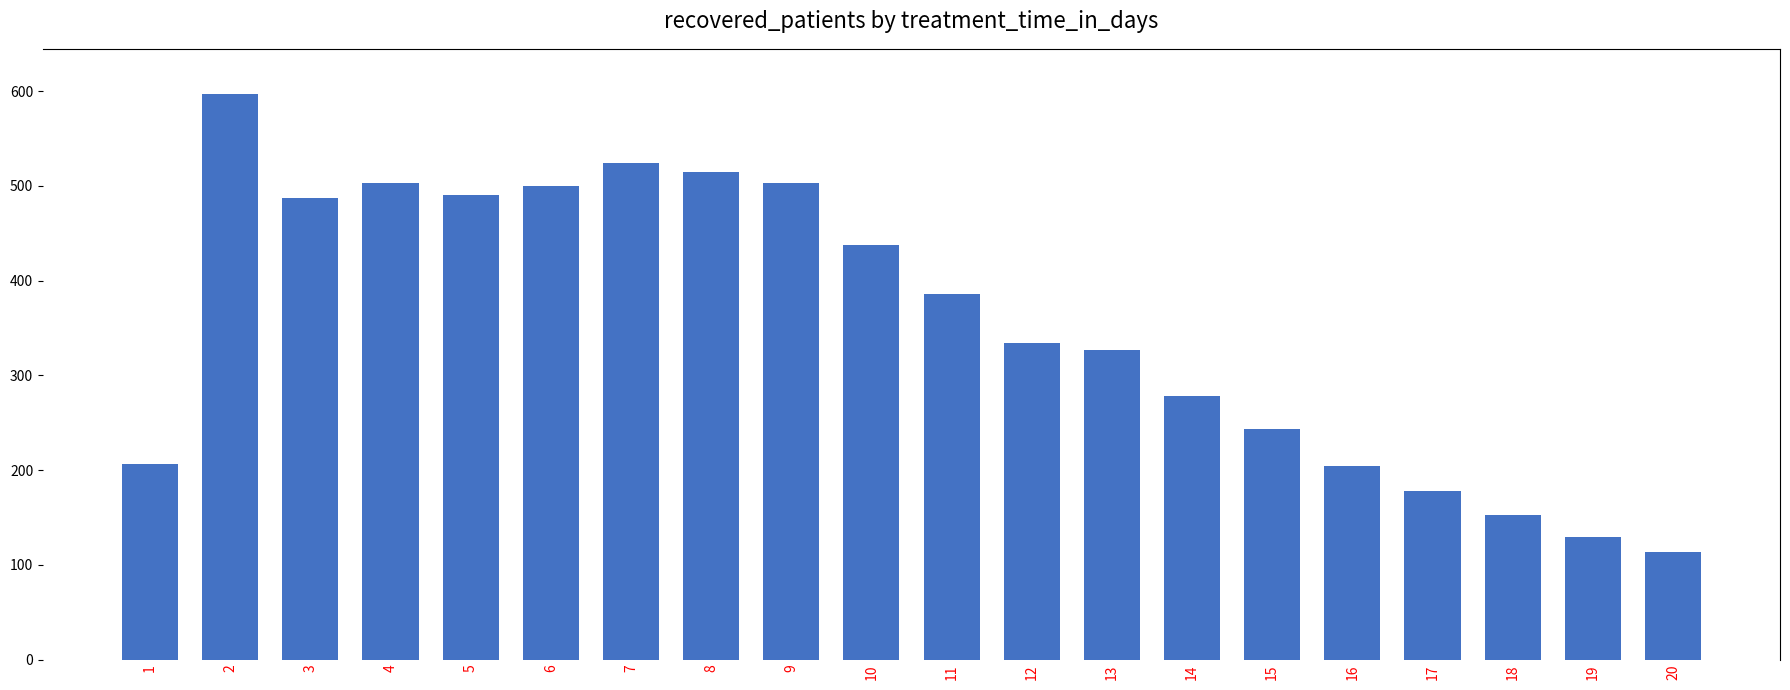

True or false: the data shows 339 at 16.

False